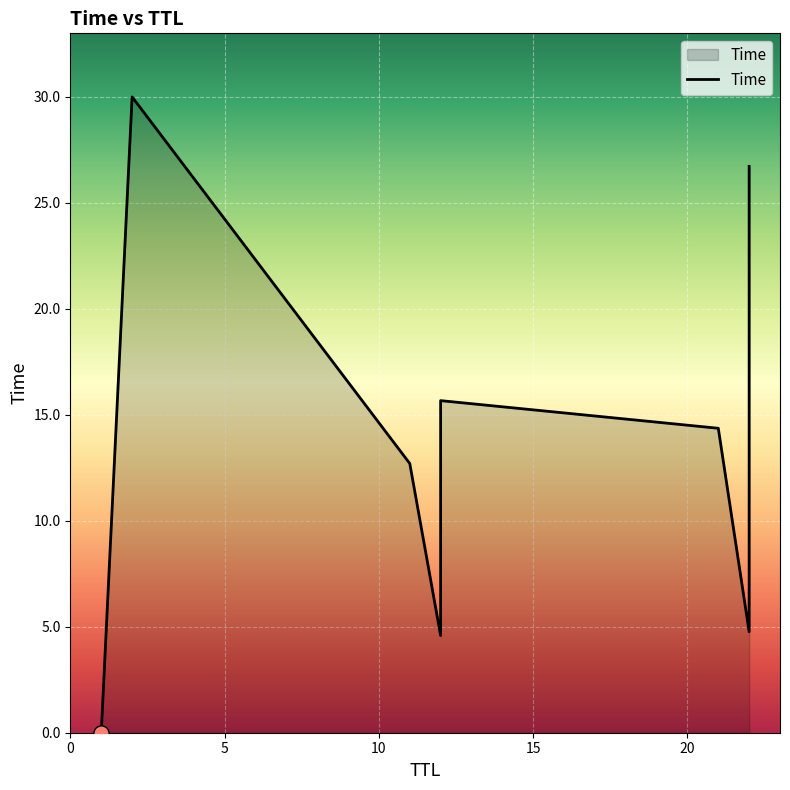

Which has a higher value, 2 or 12?

2